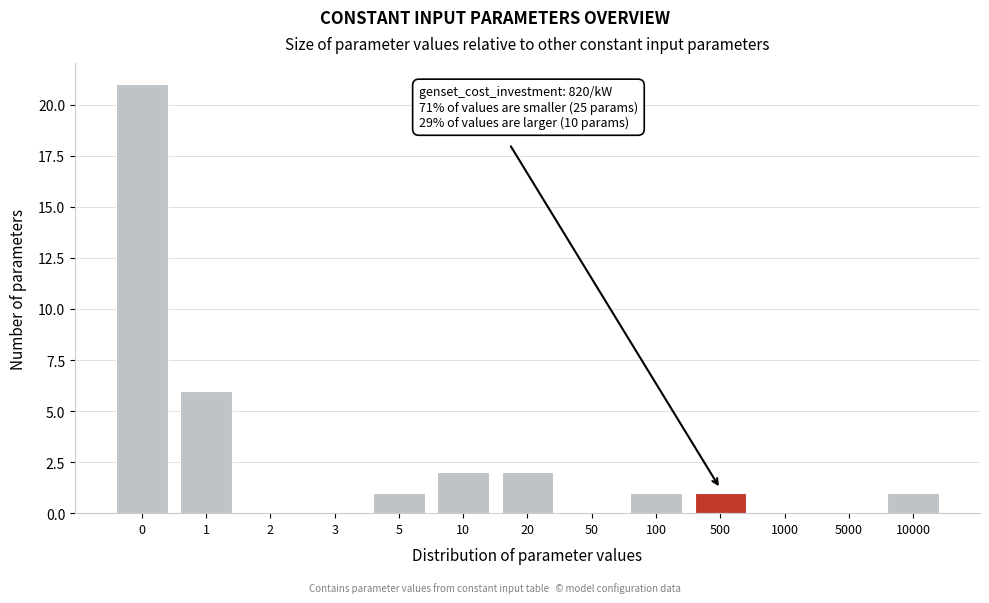

Reading left to right, what are all the values shown in this chart?

0=21	1=6	2=0	3=0	5=1	10=2	20=2	50=0	100=1	500=1	1000=0	5000=0	10000=1